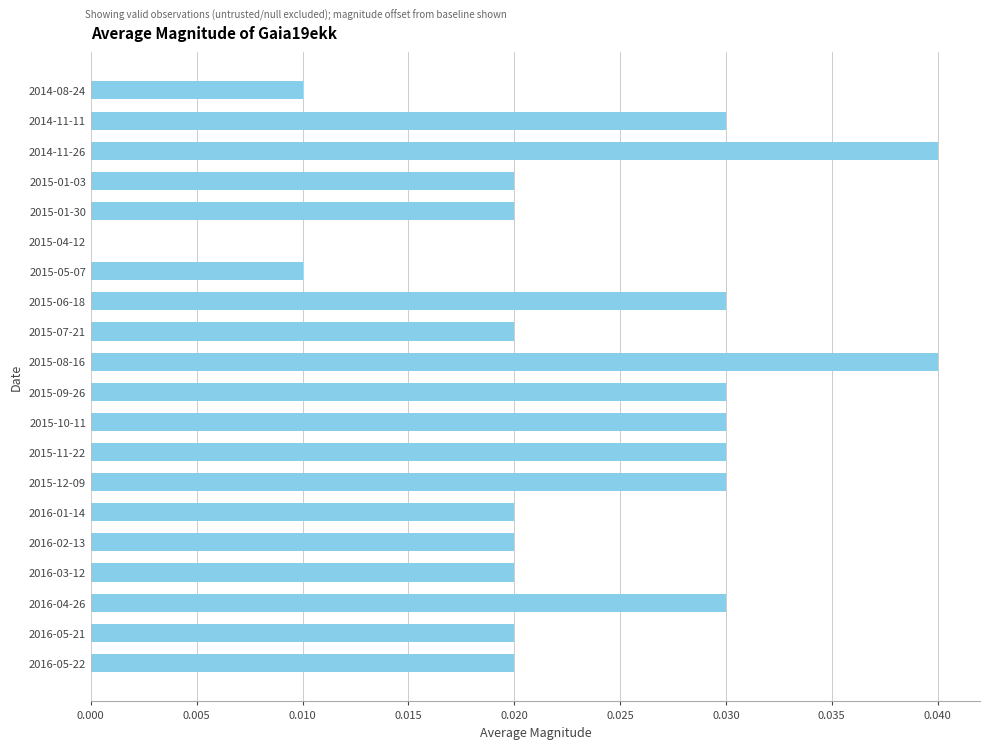

What is the sum of all values?

0.5